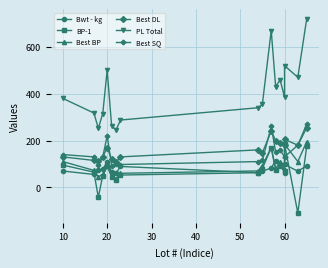

Is it true that Bwt - kg equals 141.8 at 20?

False